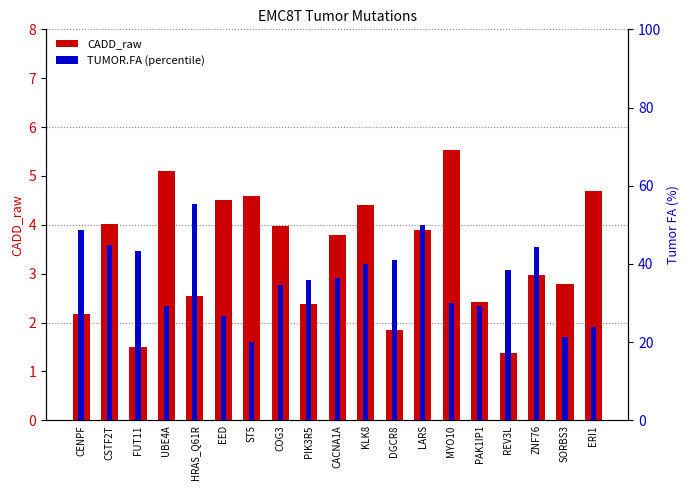

At which label does CADD_raw first exceed 3?

CSTF2T